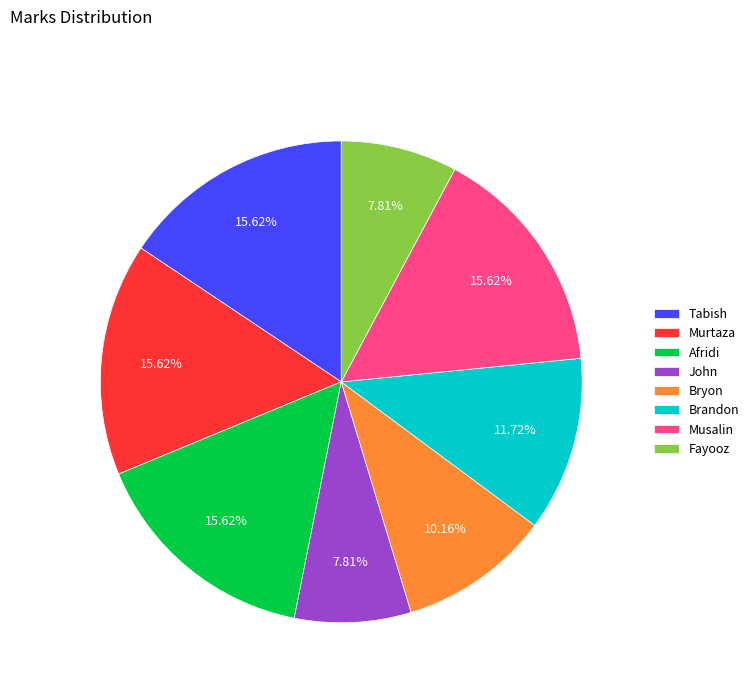

What percentage is the John slice, to the nearest percent?

8%